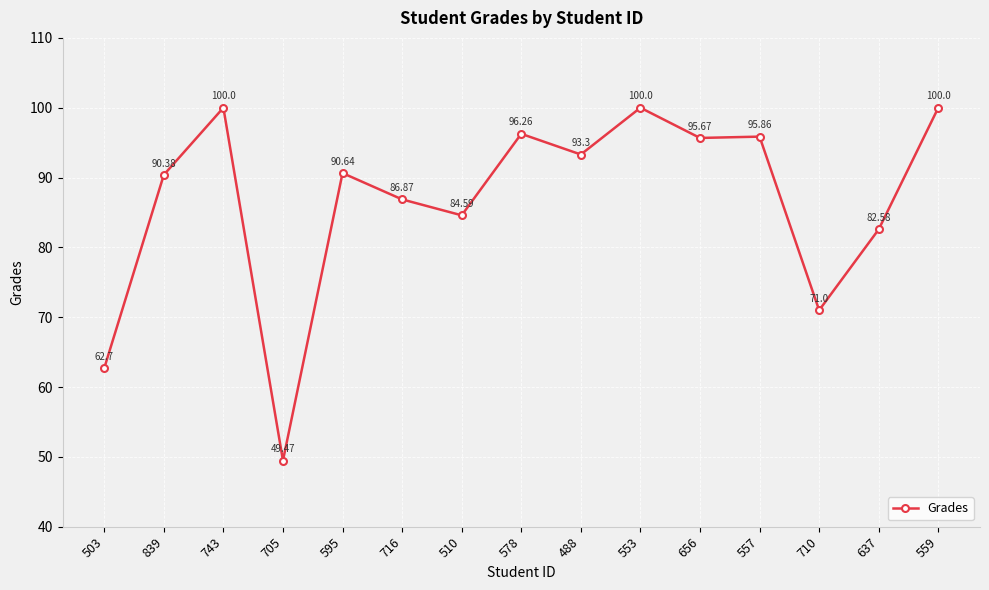

Which has a higher value, 488 or 595?

488